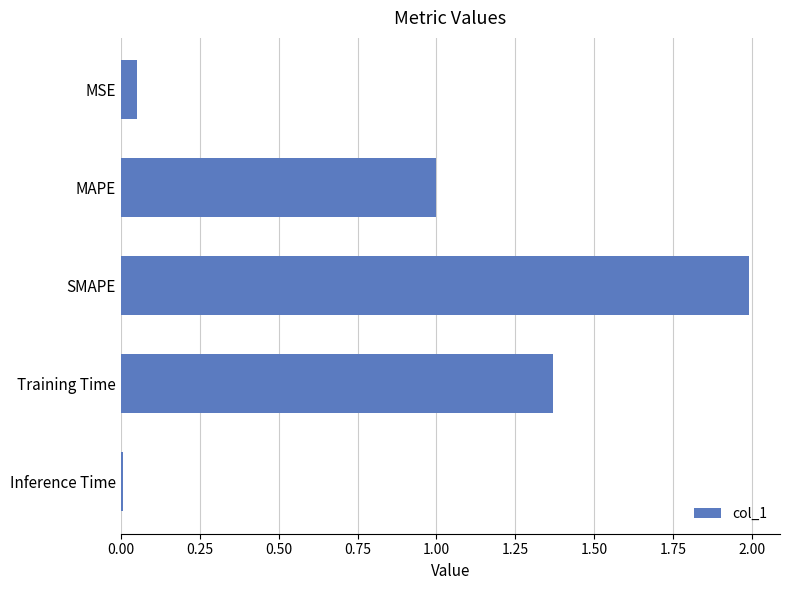

What is the label of the 4th bar from the bottom?

MAPE